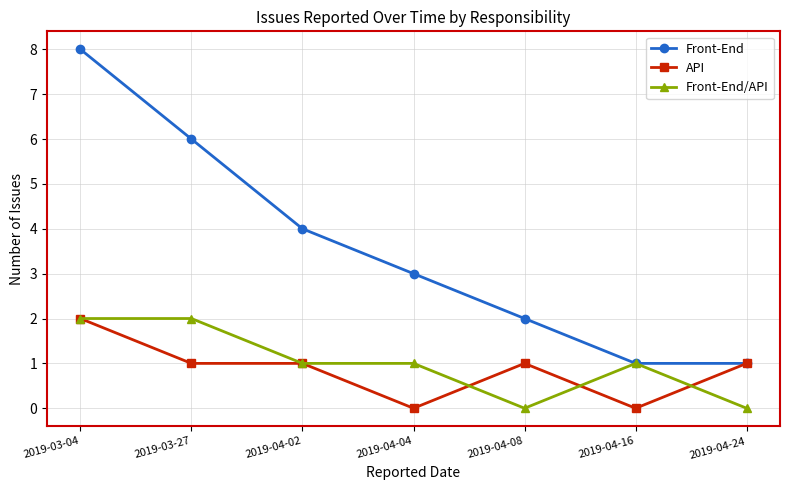

Is it true that Front-End equals 1 at 2019-04-24?

True